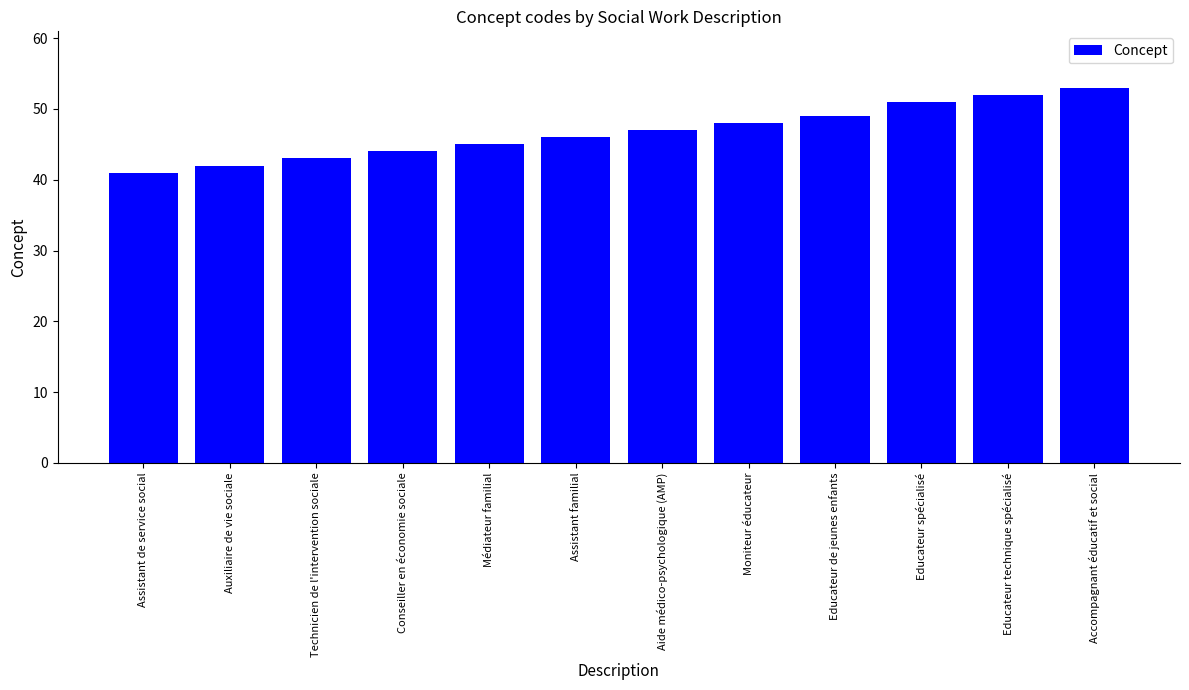

Reading left to right, list all the values displayed in this chart.

41	42	43	44	45	46	47	48	49	51	52	53